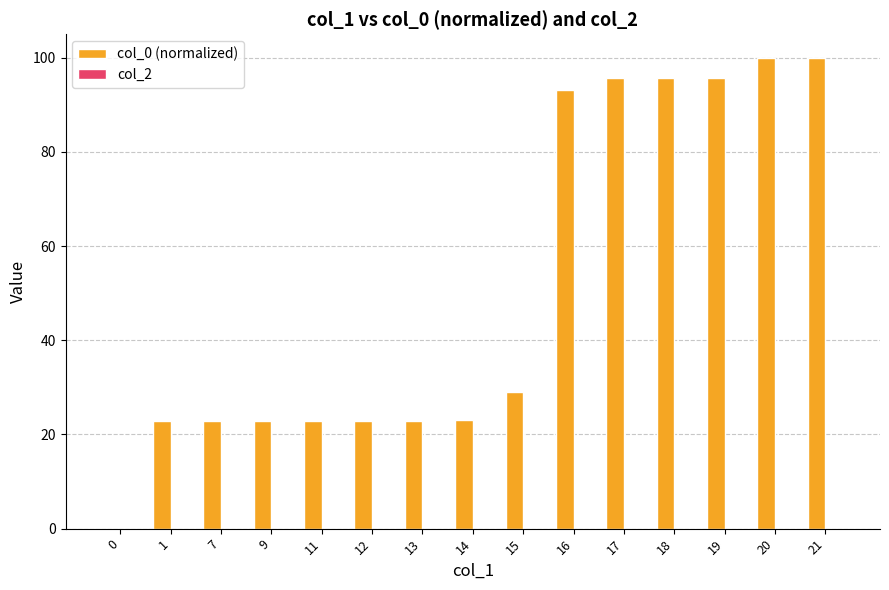

True or false: the data shows 22.8 at 7.

True